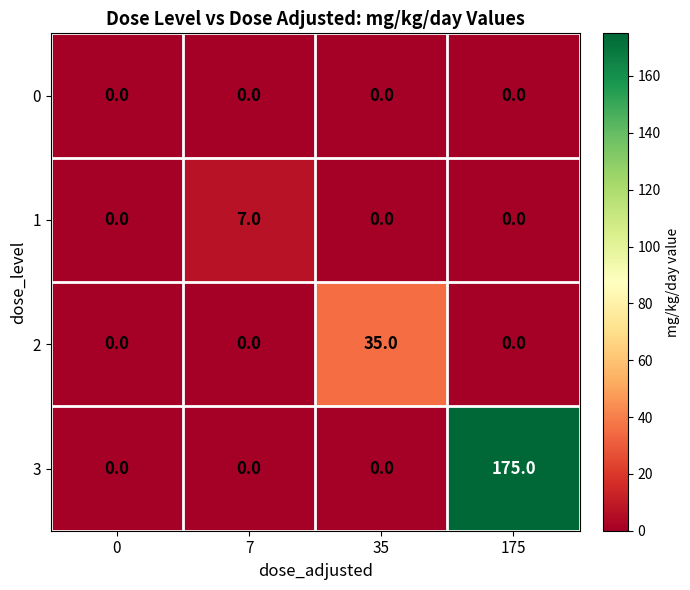

At which label does 3 reach its peak?

175